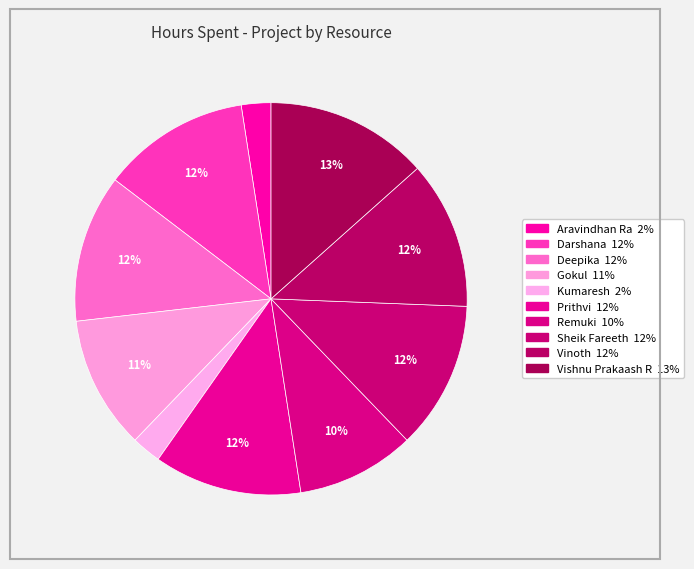

How many slices are in this pie chart?

10